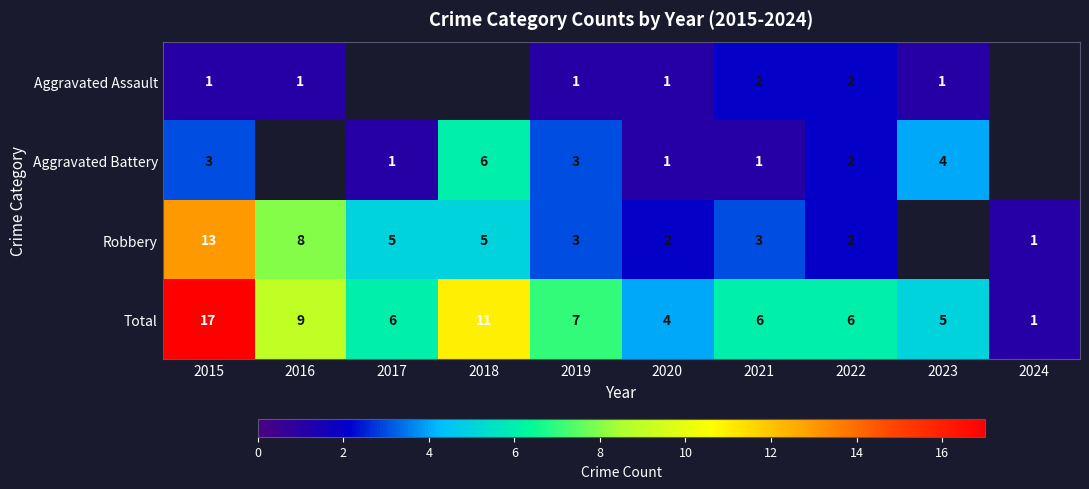

Which has a higher value, 2024 or 2021?

2021